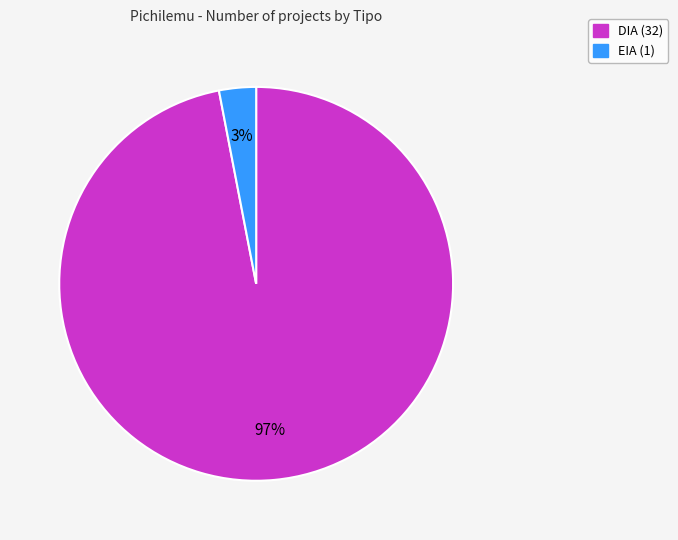

Does any single category account for the majority?

Yes